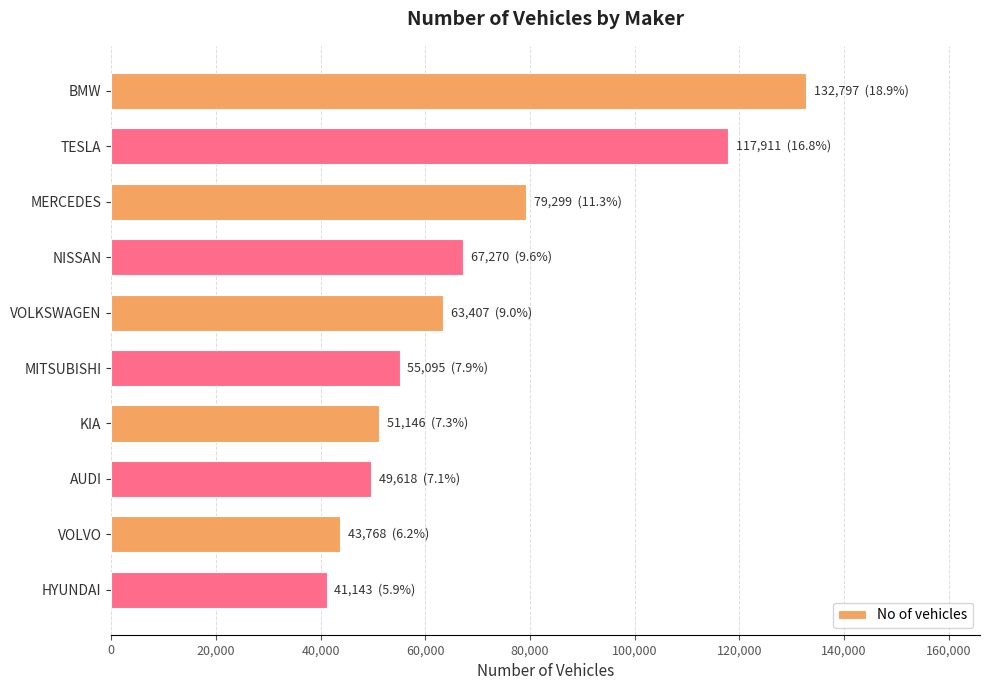

The chart shows a value of 88158 at VOLKSWAGEN. True or false?

False